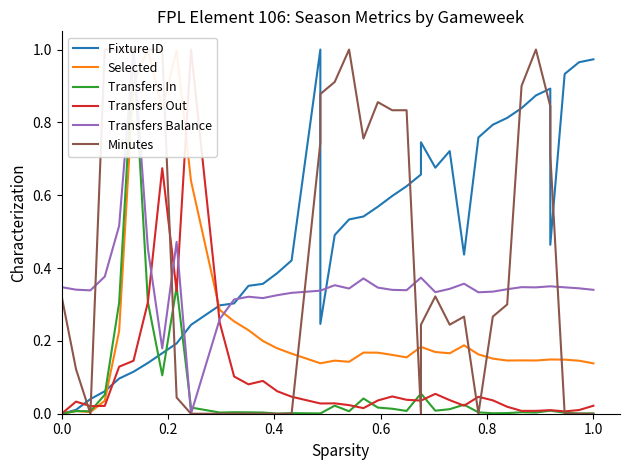

Where is the first local maximum for Transfers Out?

0.2